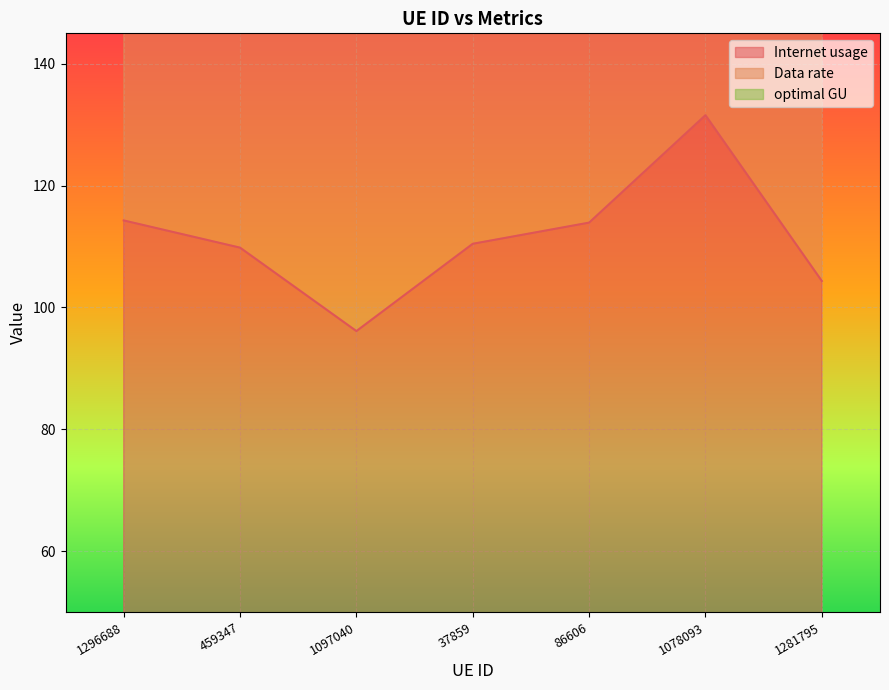

What is the highest value of the Data rate series?

131.6